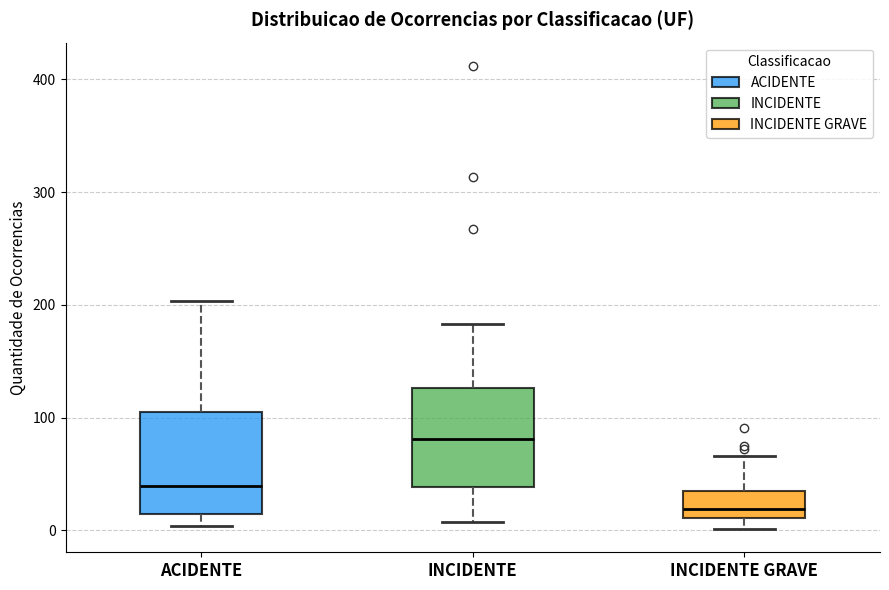

Reading left to right, read every box against the y-axis: the position of its median line, the range the box covers, and the ends of its whiskers. The values are not printed on the chart, so give them approximately, as read against the axis.

ACIDENTE: median 40, box 10 to 100, whiskers 0 to 200
INCIDENTE: median 80, box 40 to 130, whiskers 10 to 180
INCIDENTE GRAVE: median 20, box 10 to 30, whiskers 0 to 70